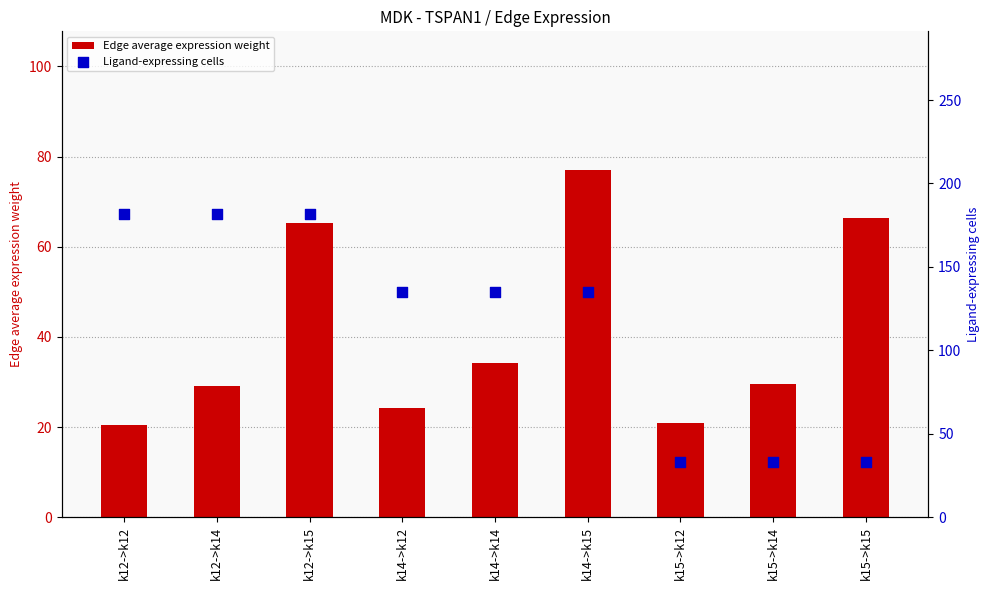

Which series has the largest total across all categories?

Ligand-expressing cells